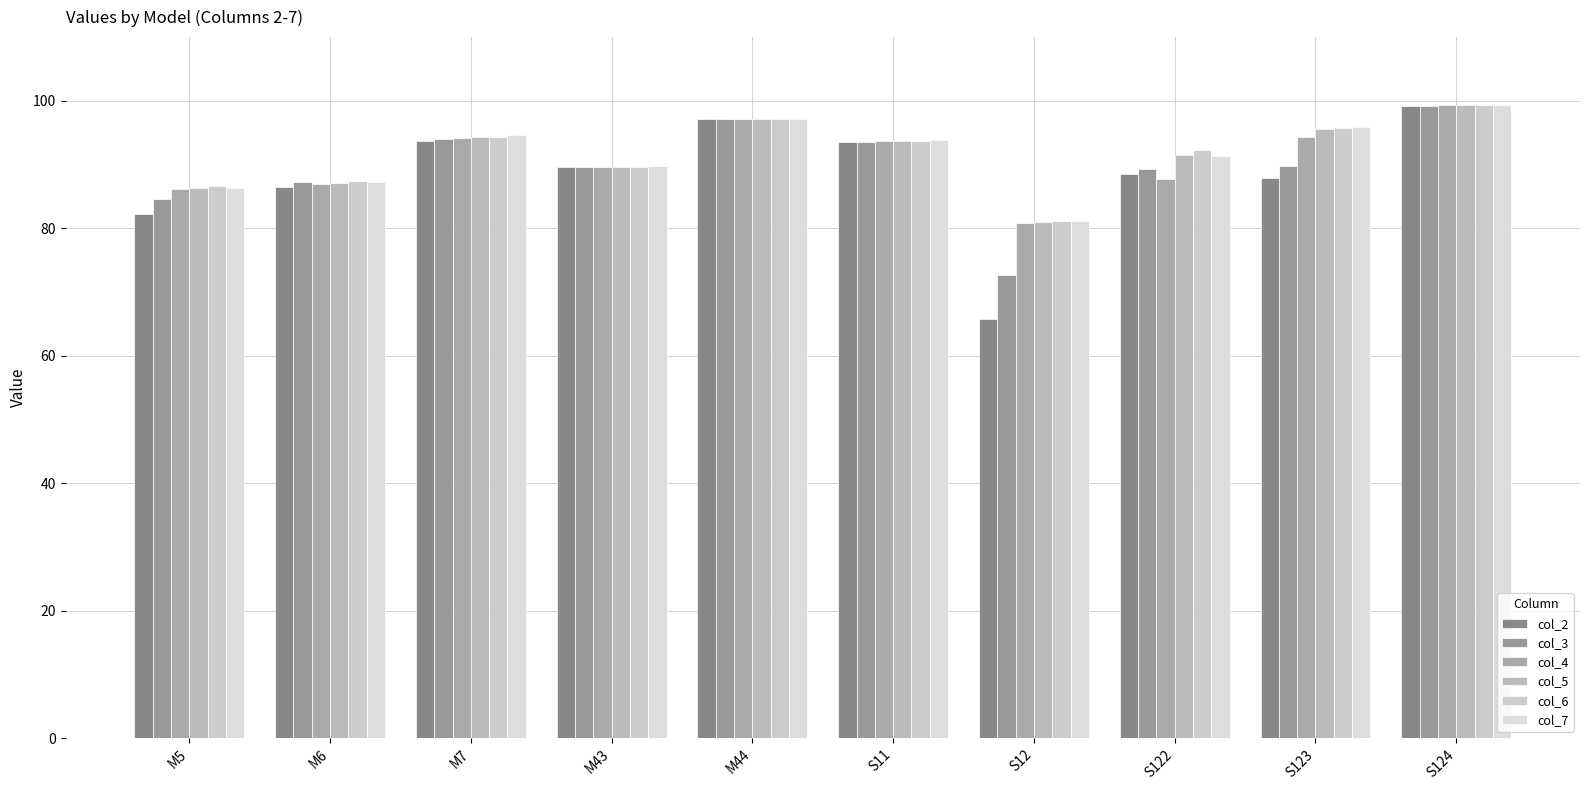

The col_6 series shows 34.9 at S124. True or false?

False